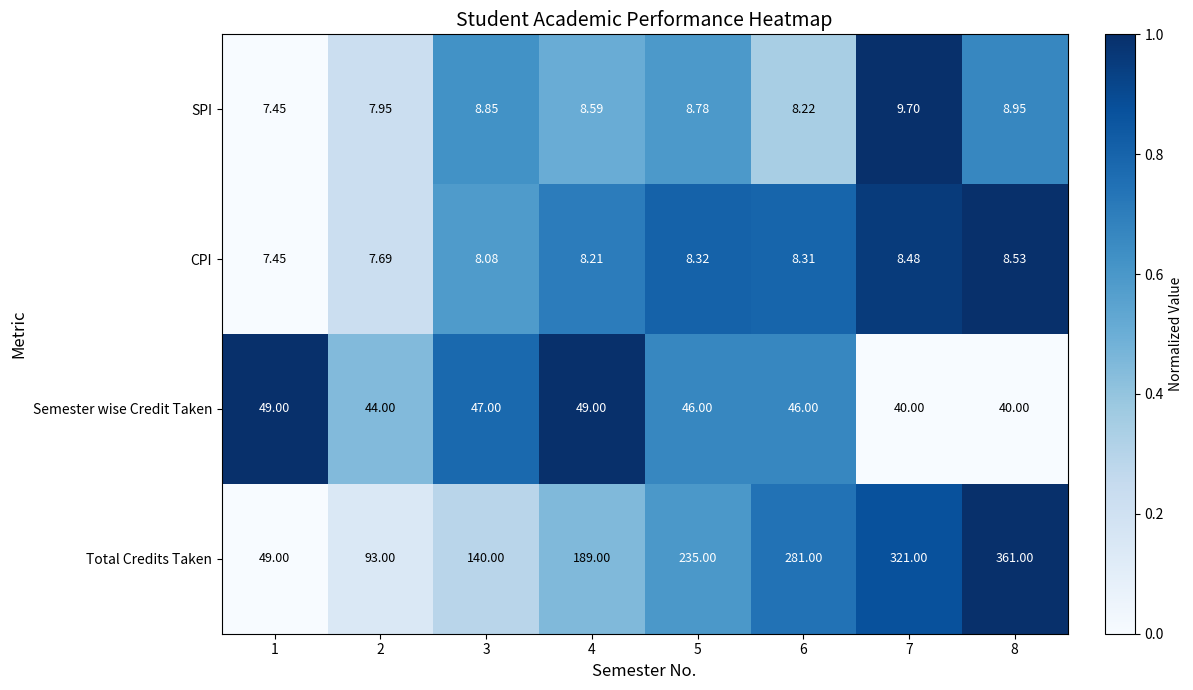

At which category does the chart reach its minimum across all series?

1